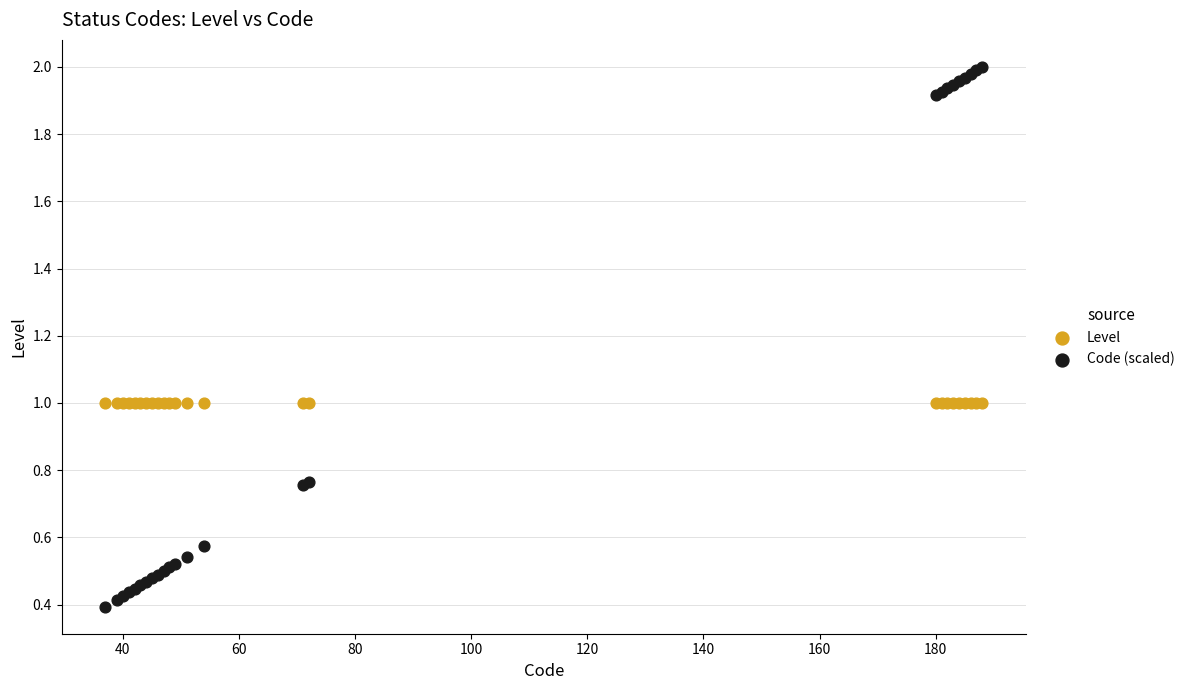

Which series reaches the maximum Y coordinate?

Code (scaled)